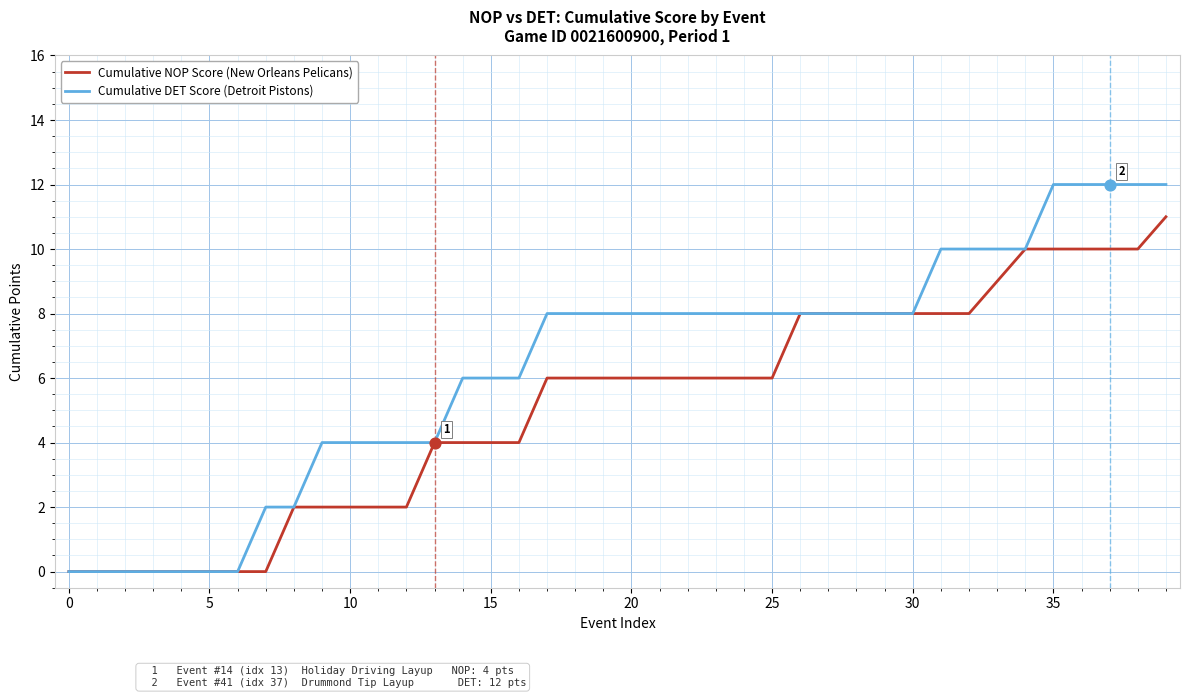

Which series has the largest total across all categories?

Cumulative DET Score (Detroit Pistons)